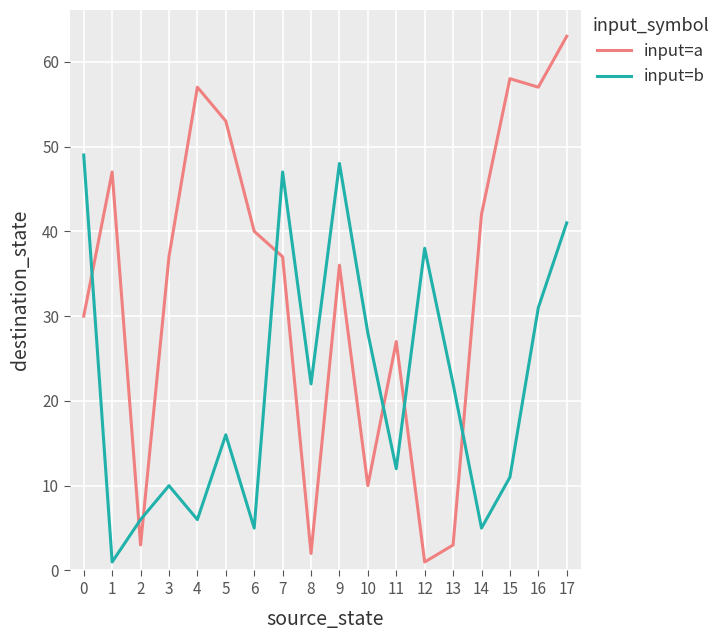

How many distinct data groups are displayed?

2